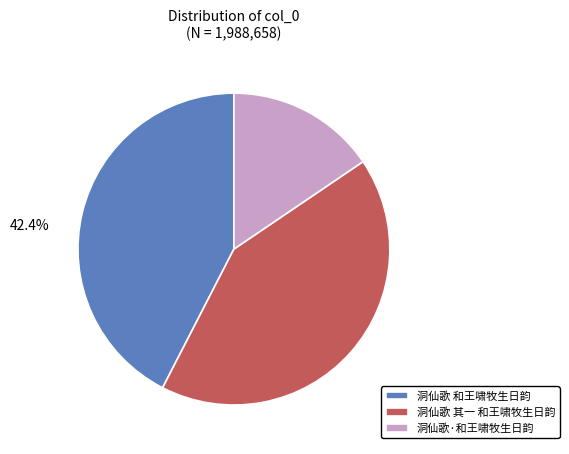

What is the smallest slice in the pie chart?

洞仙歌·和王啸牧生日韵